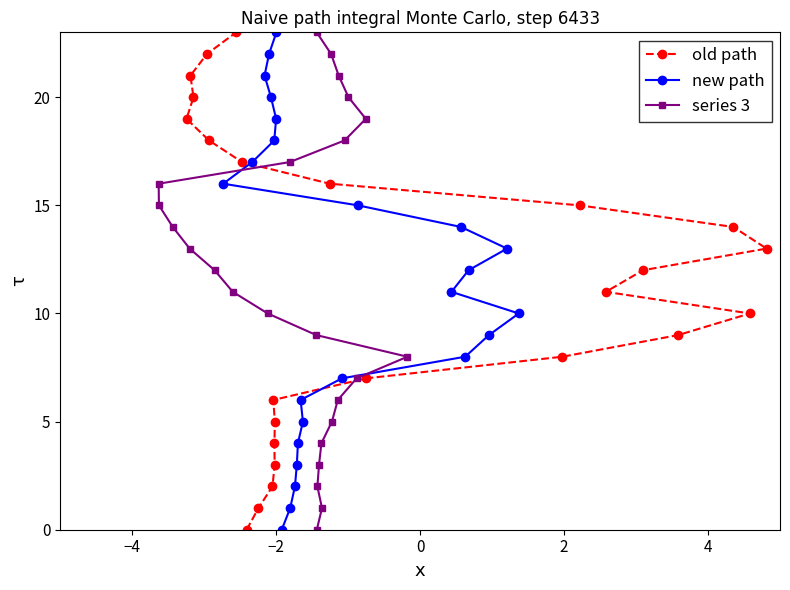

The value of new path at 21 is 5. True or false?

False